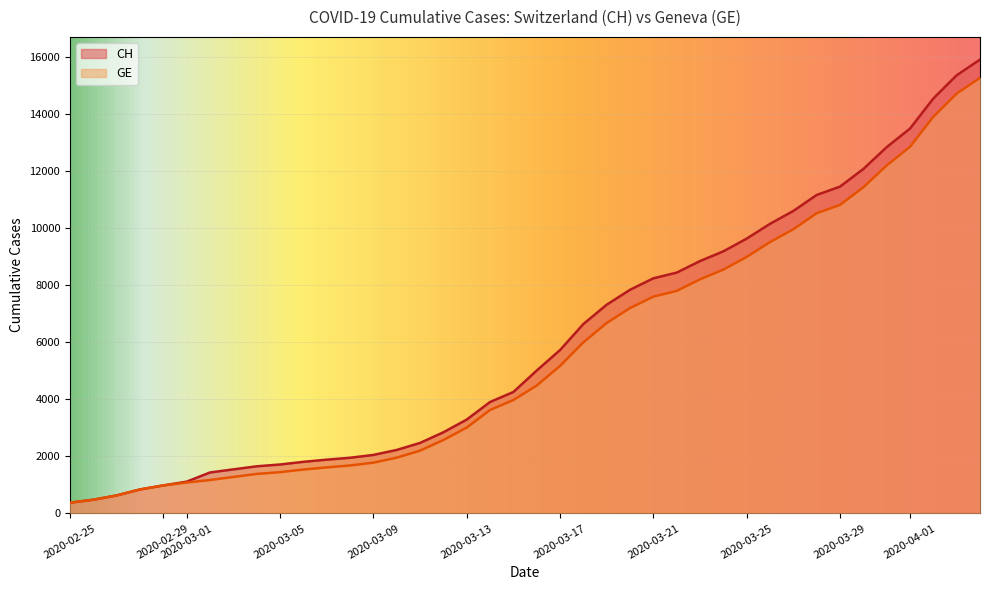

Which category has the highest value in the GE series?

2020-04-04